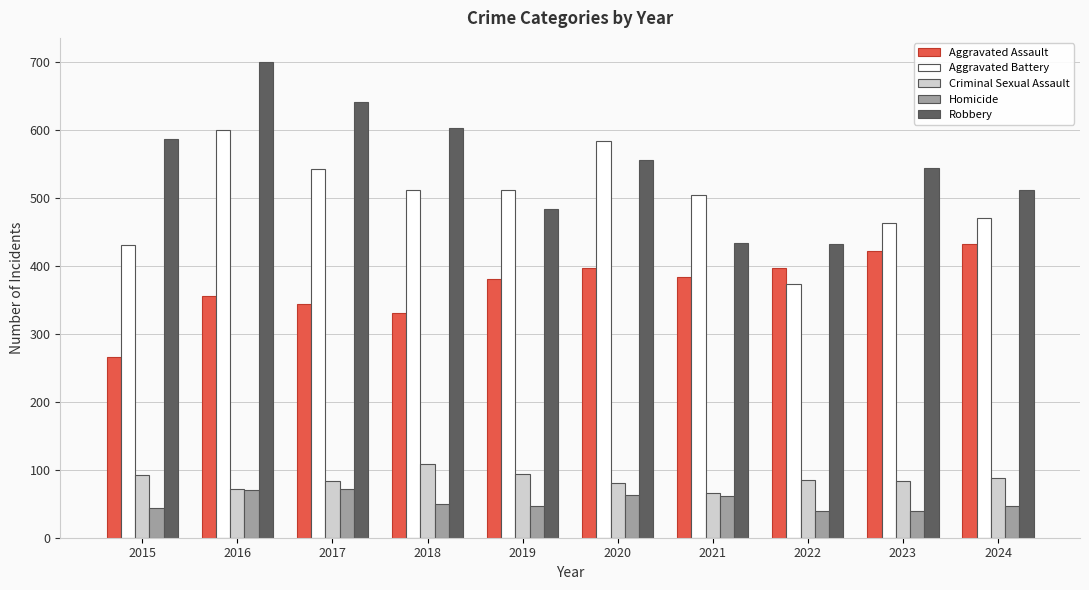

What is the sum of the Criminal Sexual Assault values at 2015 and 2023?

176